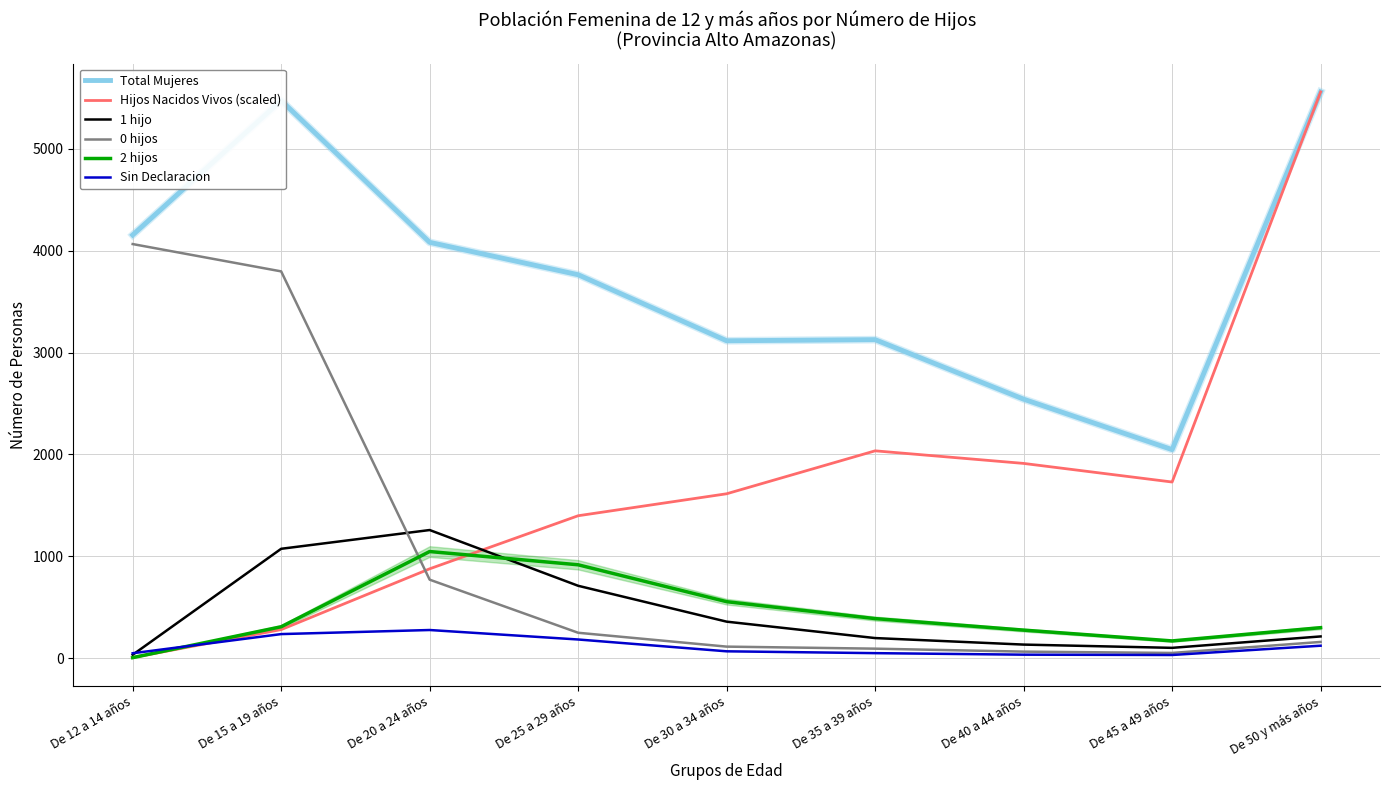

Is it true that 1 hijo equals 1258.0 at De 20 a 24 años?

True